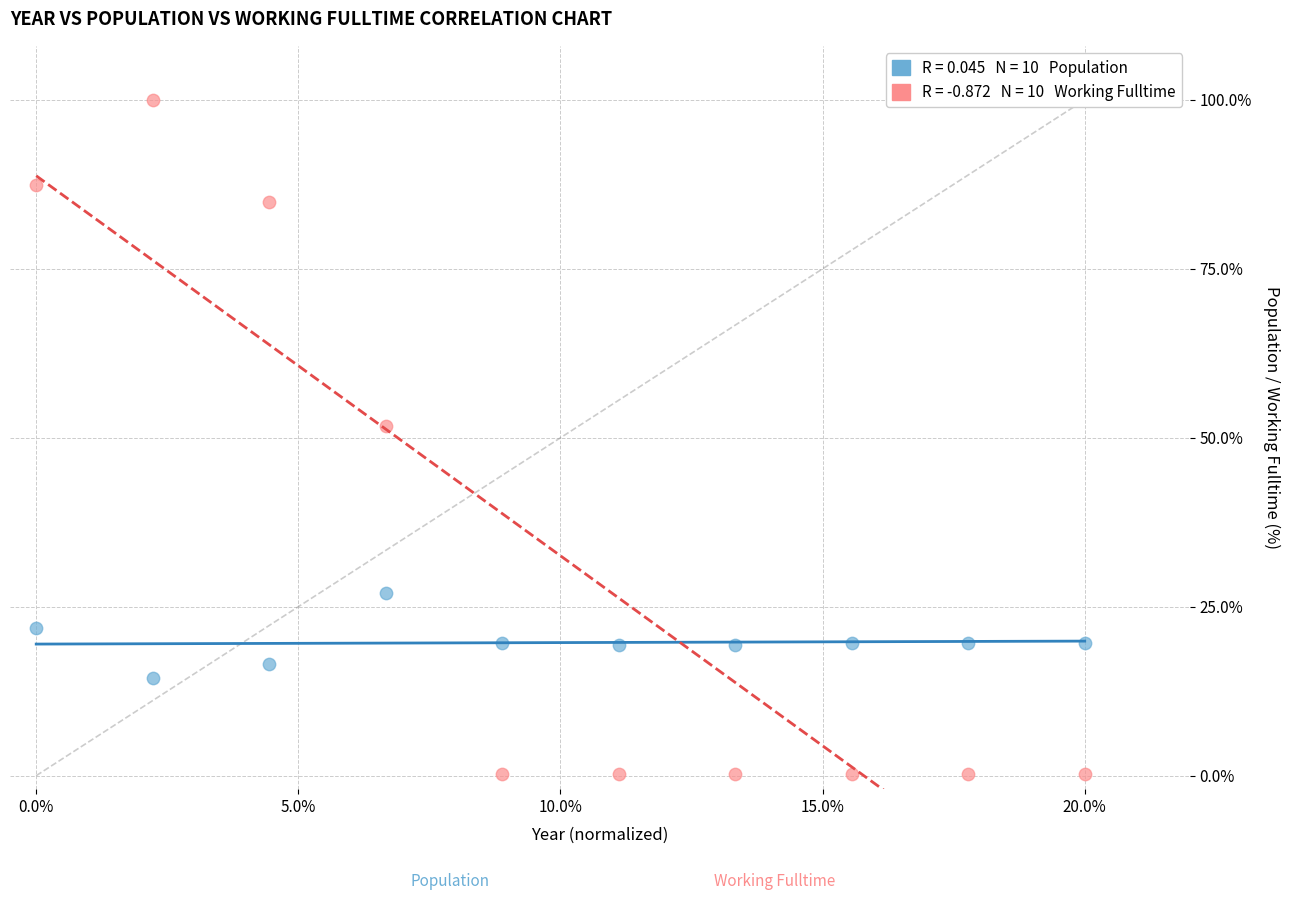

Across all data points, what is the range of Y values (max minus min)?

99.8